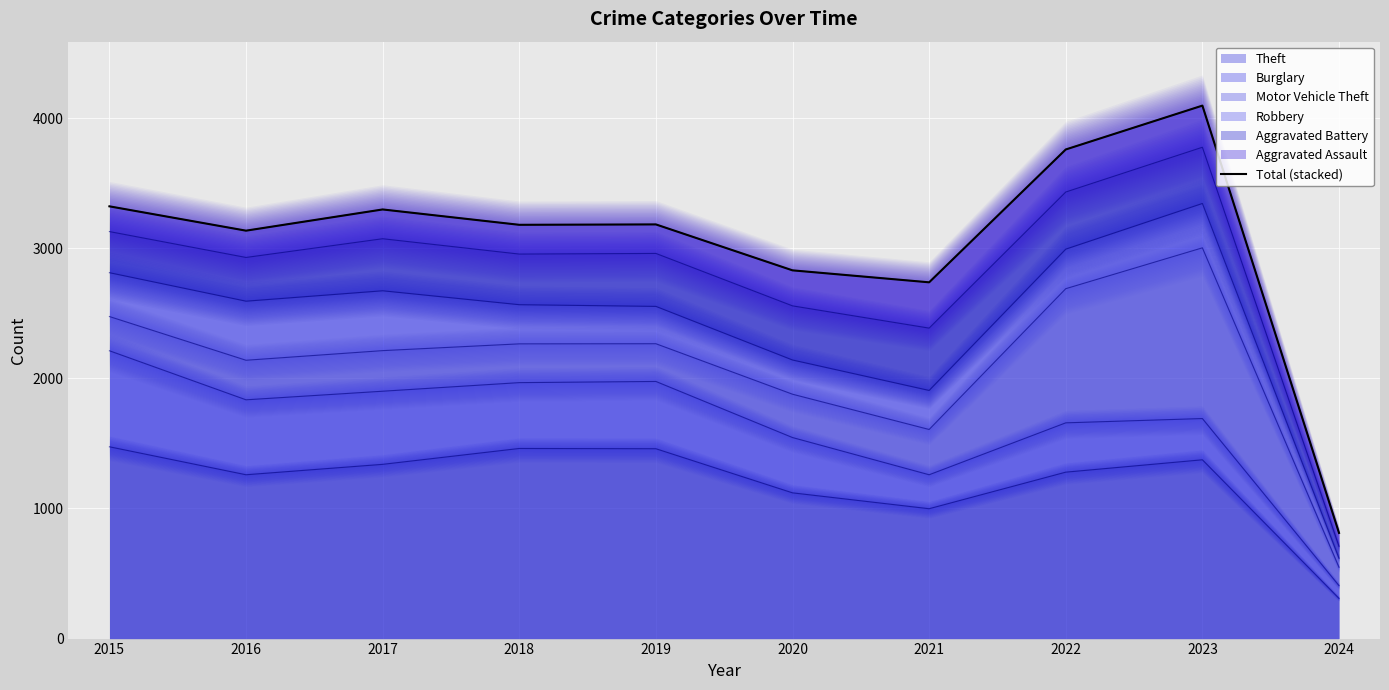

At which category does the data reach its first local valley?

2016